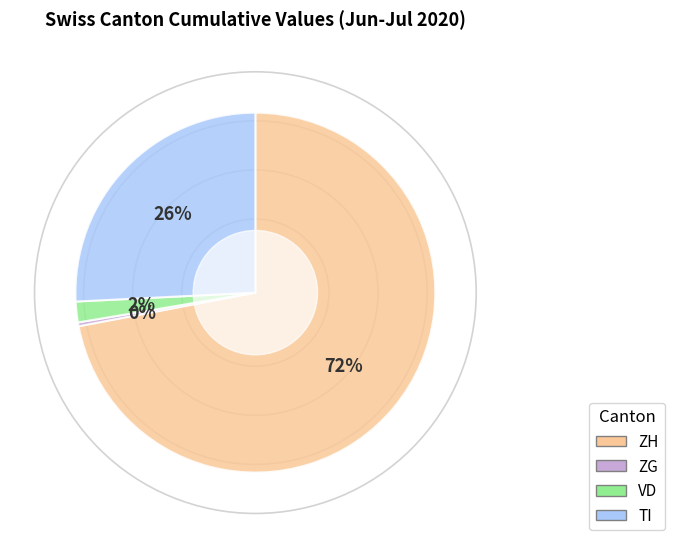

True or false: ZH accounts for 72% of the total.

True